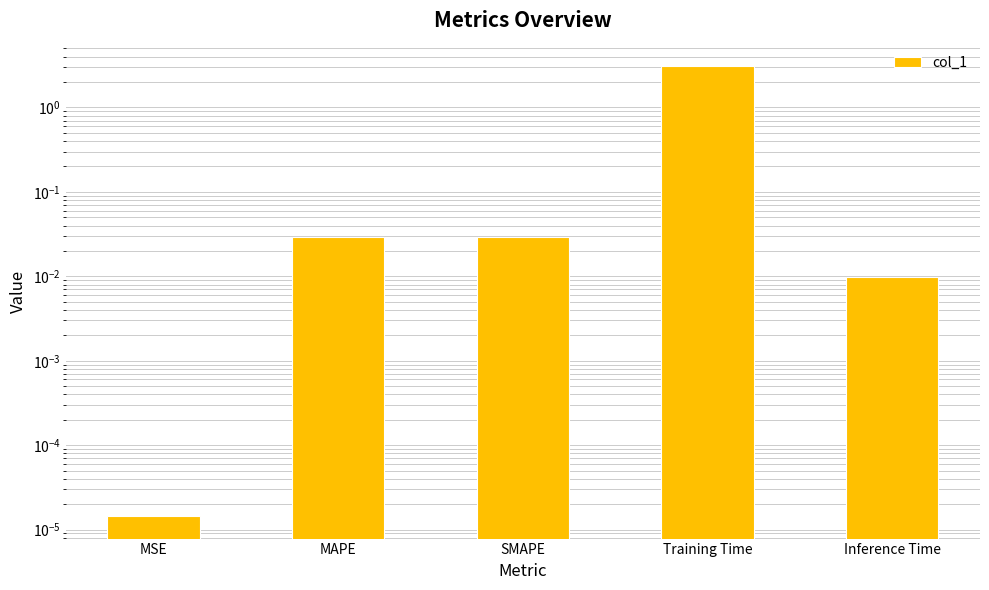

What is the average value?

0.6